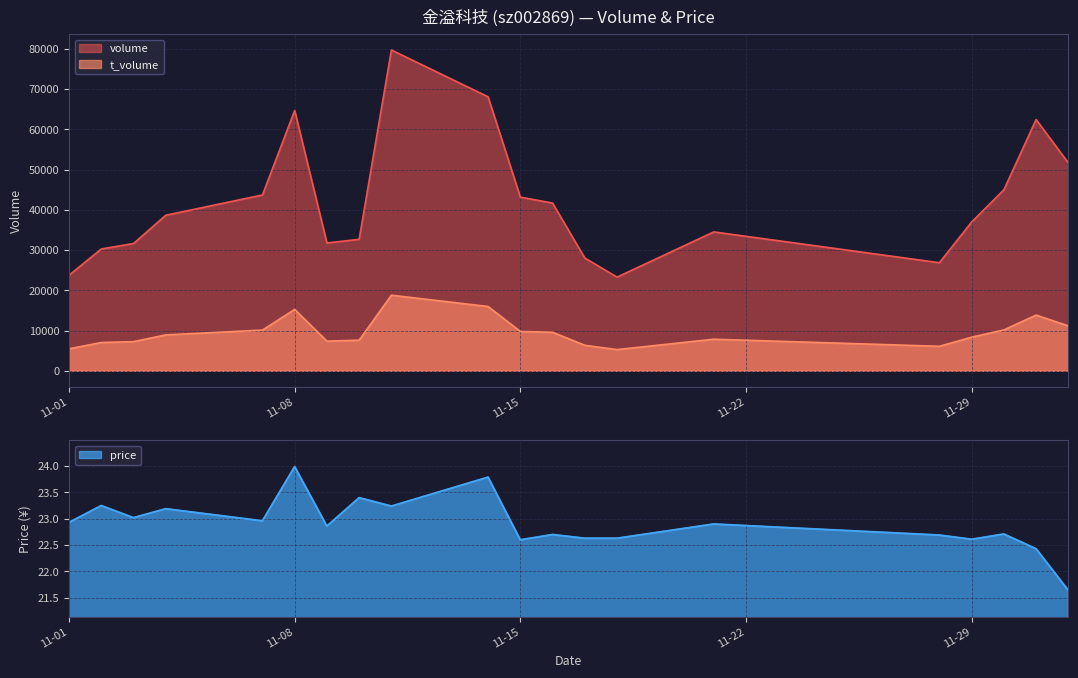

Which series has the largest range (max minus min)?

volume